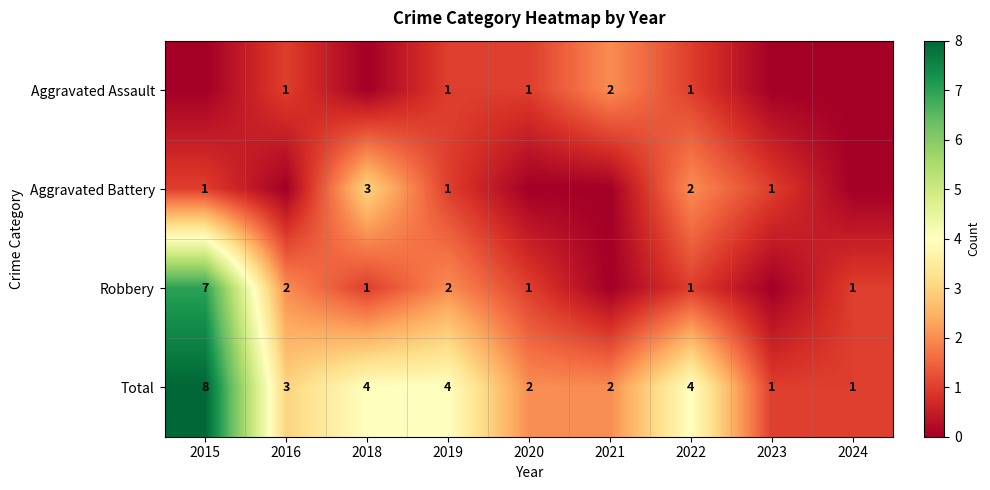

Where does the Total series first go above 3?

2015